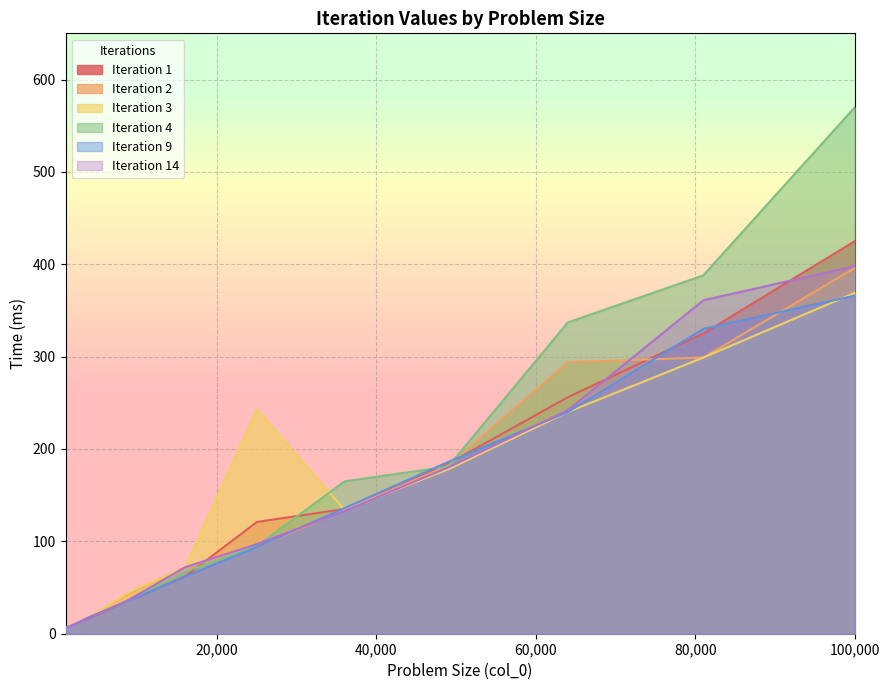

How many lines are shown in the chart?

6